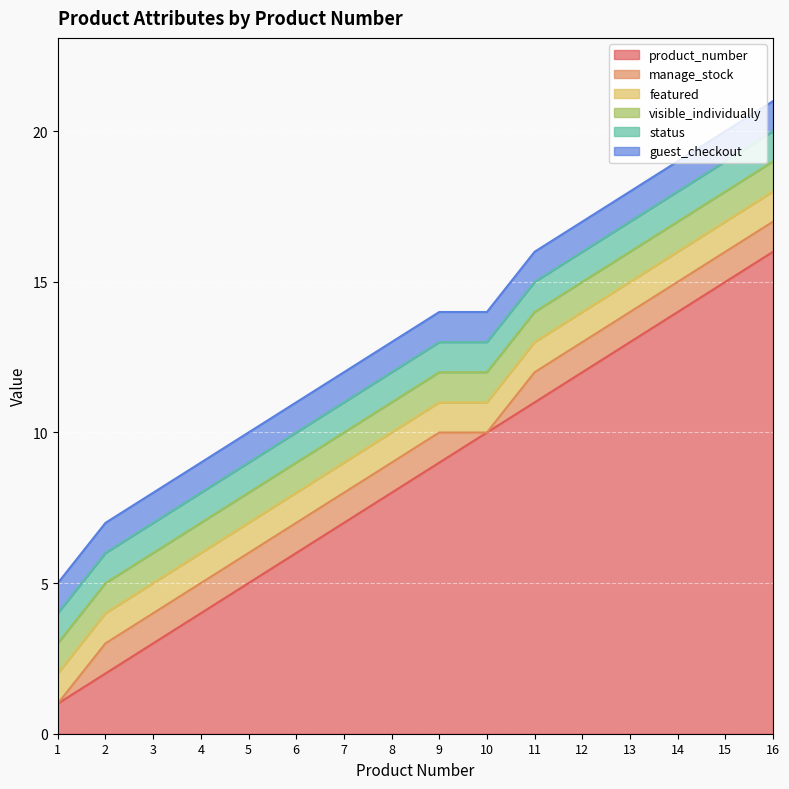

What value does the guest_checkout series have at 6?

1